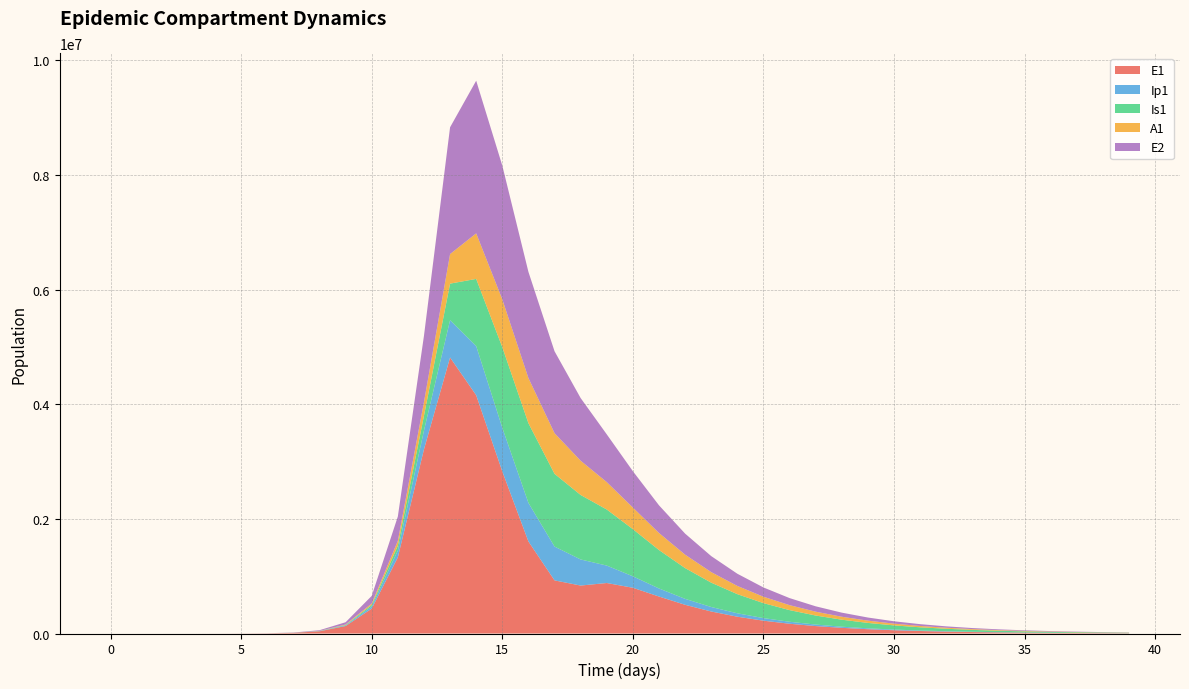

Reading right to left, transcribe all the data shown in this chart.

E1: 39=4904.1	38=6443.2	37=8465.5	36=11122.4	35=14613.1	34=19199.2	33=25224.2	32=33139.4	31=43537.4	30=57196.2	29=75136.4	28=98696.6	27=129629.4	26=170223.8	25=223451.4	24=293115.6	23=383887.8	22=500704.3	21=645033.4	20=797890.6	19=880921.3	18=836631.2	17=926638.8	16=1605543.5	15=2826989.0	14=4156692.5	13=4815295.7	12=3212685.8	11=1328717.9	10=434377.4	9=130784.9	8=38393.7	7=11187.1	6=3252.6	5=945.1	4=274.5	3=79.7	2=23.1	1=6.3	0=0.0
Ip1: 39=997.3	38=1310.3	37=1721.6	36=2261.9	35=2971.7	34=3904.3	33=5129.4	32=6738.7	31=8852.7	30=11629.2	29=15275.2	28=20062.1	27=26344.9	26=34588.9	25=45407.0	24=59626.4	23=78445.2	22=103916.2	21=140562.1	20=199923.9	19=303992.1	18=455071.7	17=589954.5	16=673269.9	15=762381.3	14=857891.3	13=651410.7	12=328122.1	11=119126.7	10=37207.0	9=11046.1	8=3229.3	7=939.8	6=273.1	5=79.4	4=23.0	3=6.7	2=1.9	1=0.5	0=0.0
Is1: 39=6560.9	38=8594.4	37=11252.5	36=14724.4	35=19254.6	34=25158.9	33=32843.6	32=42829.6	31=55781.4	30=72542.5	29=94175.7	28=122009.3	27=157685.8	26=203208.8	25=260976.0	24=333774.0	23=424659.1	22=536498.9	21=670490.9	20=822308.0	19=978048.5	18=1125063.5	17=1269295.2	16=1389890.0	15=1405421.5	14=1171438.0	13=637242.4	12=258167.5	11=85052.0	10=25712.1	9=7558.4	8=2203.3	7=640.7	6=186.3	5=54.2	4=15.9	3=4.8	2=1.7	1=0.9	0=1.0
A1: 39=2740.7	38=3591.9	37=4705.5	36=6161.5	35=8063.4	34=10545.5	33=13781.3	32=17993.8	31=23469.4	30=30573.7	29=39771.2	28=51647.9	27=66937.3	26=86548.5	25=111594.8	24=143421.5	23=183634.9	22=234159.2	21=297445.0	20=377165.2	19=478341.9	18=597590.6	17=708590.0	16=788161.7	15=833624.5	14=794772.5	13=515338.4	12=237630.3	11=83241.0	10=25700.9	9=7603.9	8=2220.7	7=646.1	6=187.7	5=54.5	4=15.8	3=4.5	2=1.2	1=0.2	0=0.0
E2: 39=3532.9	38=4642.7	37=6101.3	36=8018.0	35=10536.8	34=13847.0	33=18197.1	32=23913.7	31=31426.2	30=41298.8	29=54272.7	28=71322.2	27=93727.6	26=123170.9	25=161862.5	24=212706.4	23=279516.8	22=367301.4	21=482627.2	20=634078.9	19=832774.9	18=1092672.1	17=1429352.3	16=1852160.2	15=2333753.0	14=2663234.9	13=2212242.1	12=1156369.5	11=425328.4	10=133450.9	9=39675.9	8=11604.1	7=3377.5	6=981.7	5=285.2	4=82.9	3=24.1	2=7.0	1=1.9	0=0.0